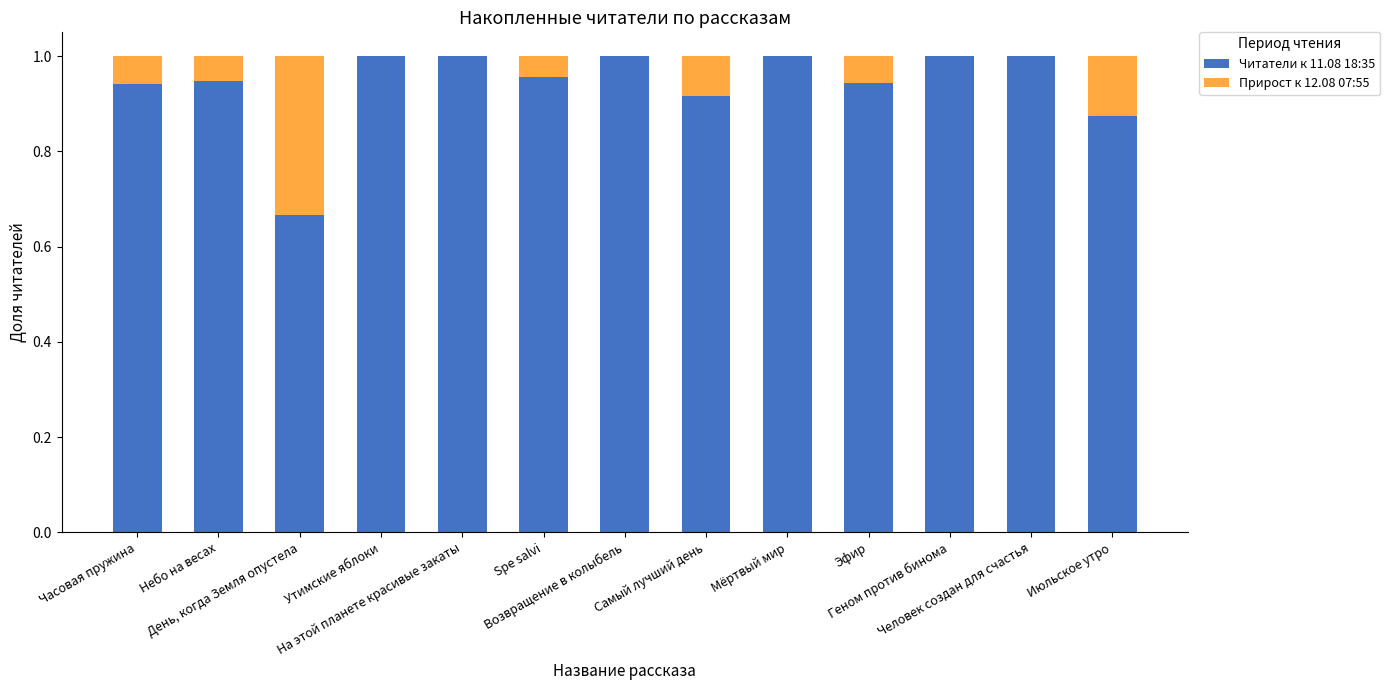

At Spe salvi, list the series in order from smallest to largest.

Прирост к 12.08 07:55, Читатели к 11.08 18:35